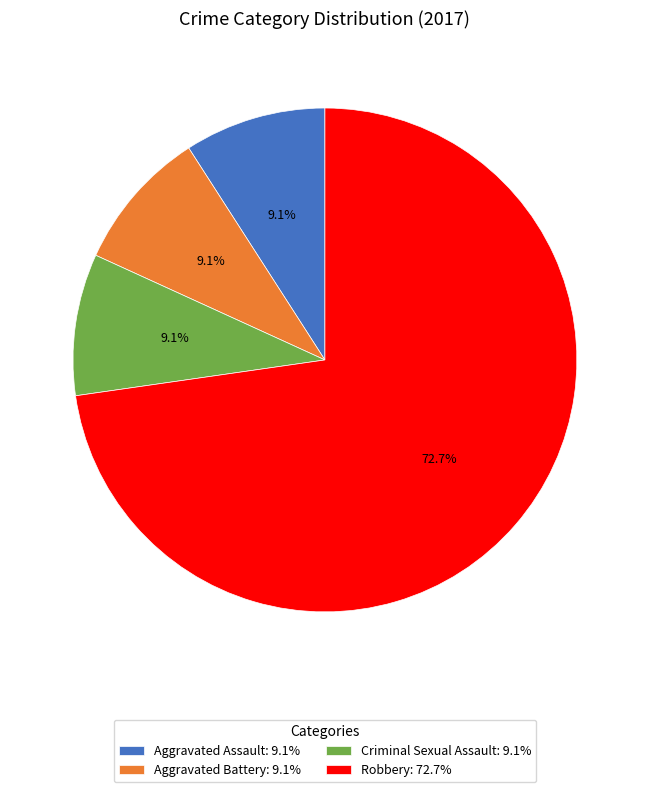

The Criminal Sexual Assault slice represents 22% of the pie. True or false?

False